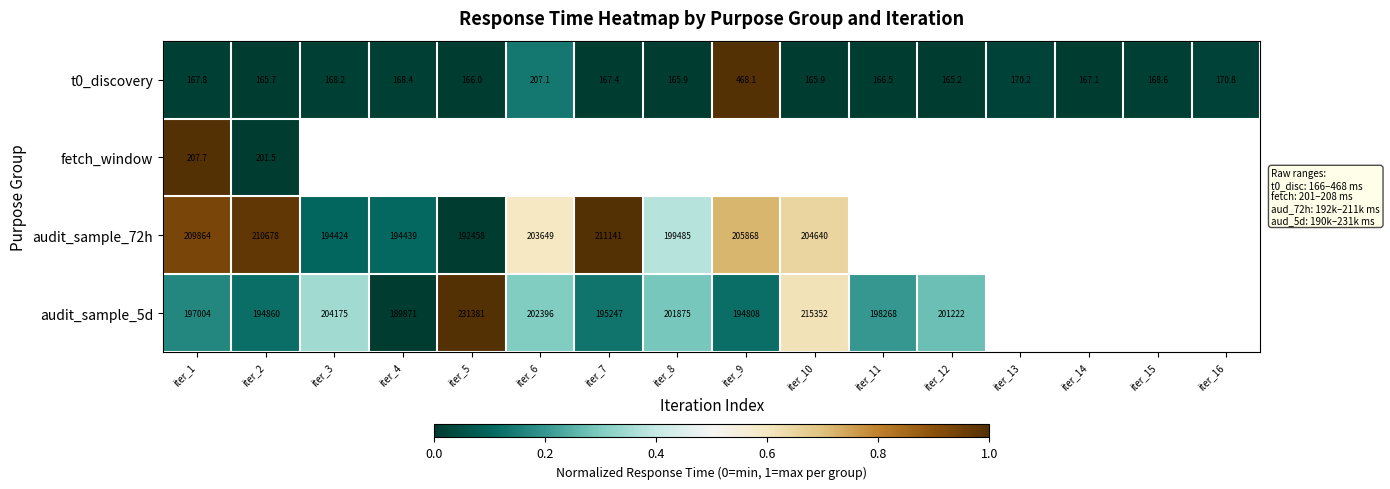

What is the maximum value for audit_sample_5d?

1.0